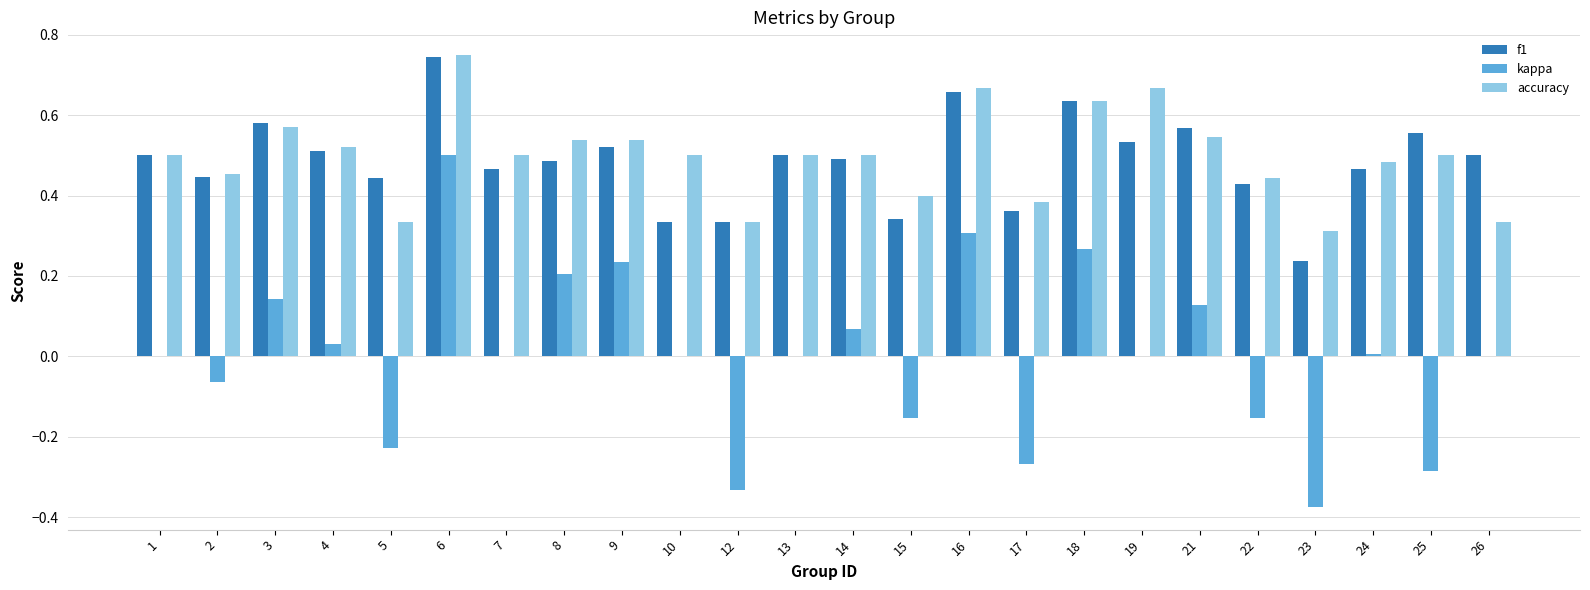

What are all the series names shown in the legend?

f1, kappa, accuracy